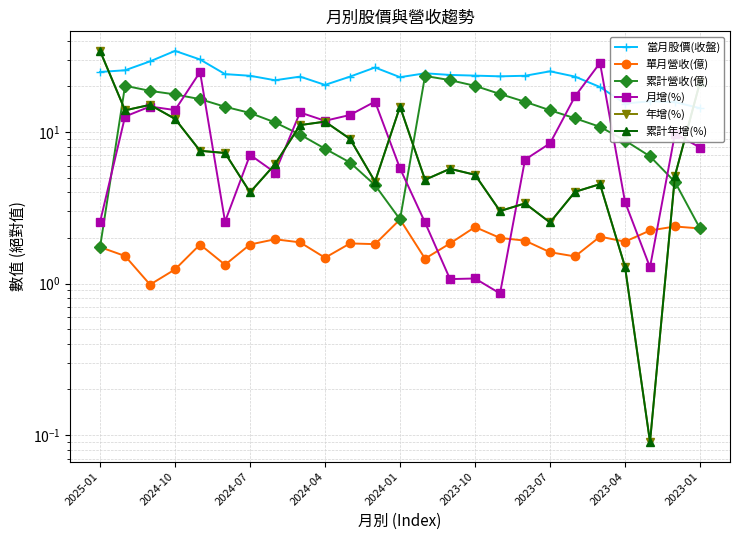

What is the sum of the 年增(%) values at 2025-01 and 2024-04?

46.0